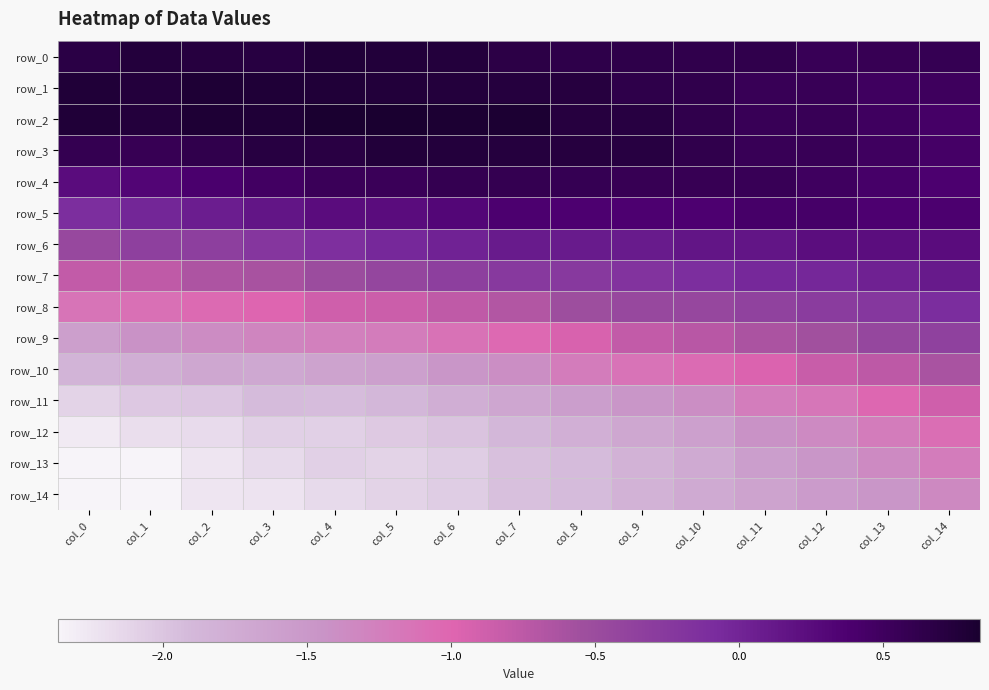

At which category does the chart reach its peak across all series?

col_4